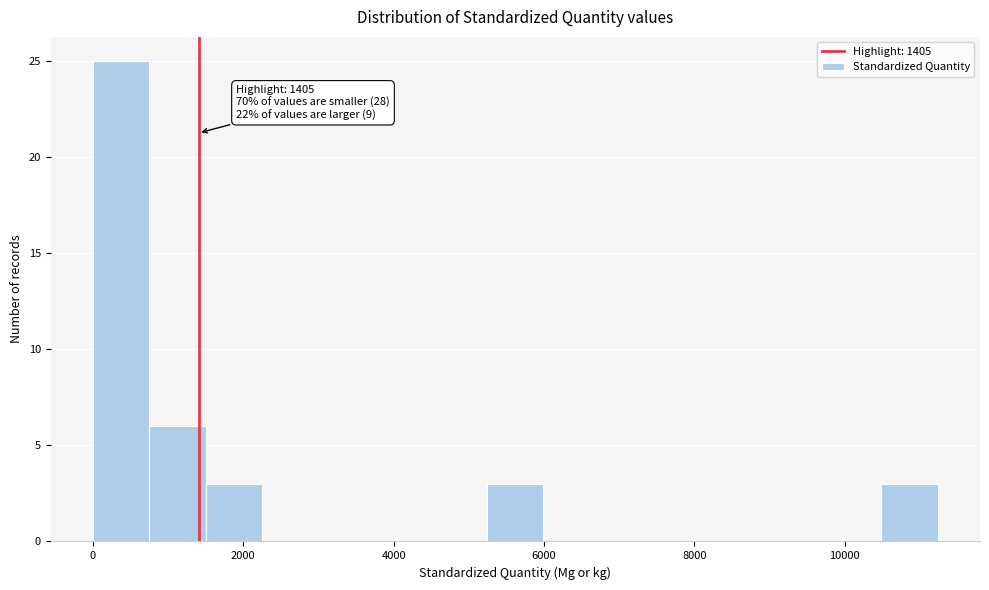

Read against the x-axis, roughly where is the centre of the tallest bar?

400